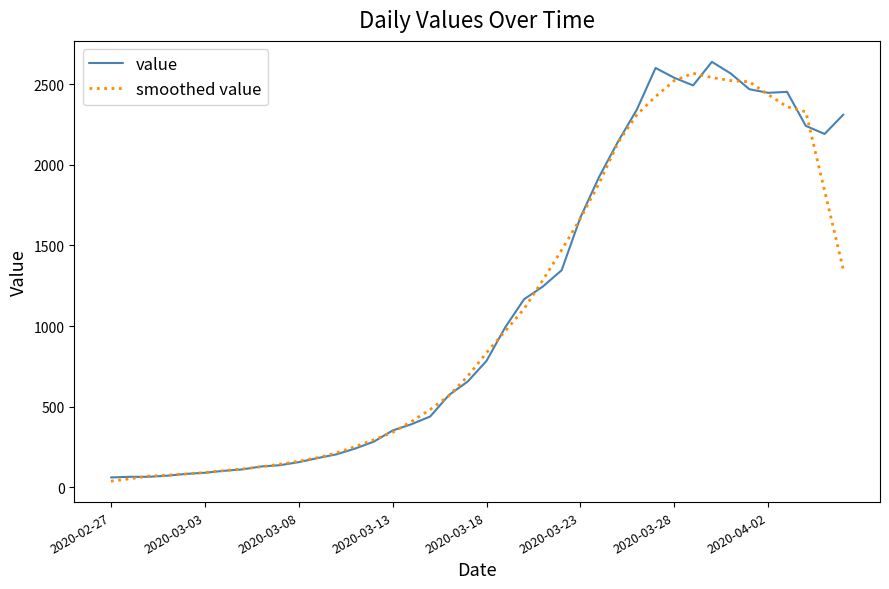

What is the lowest value of the value series?

61.0